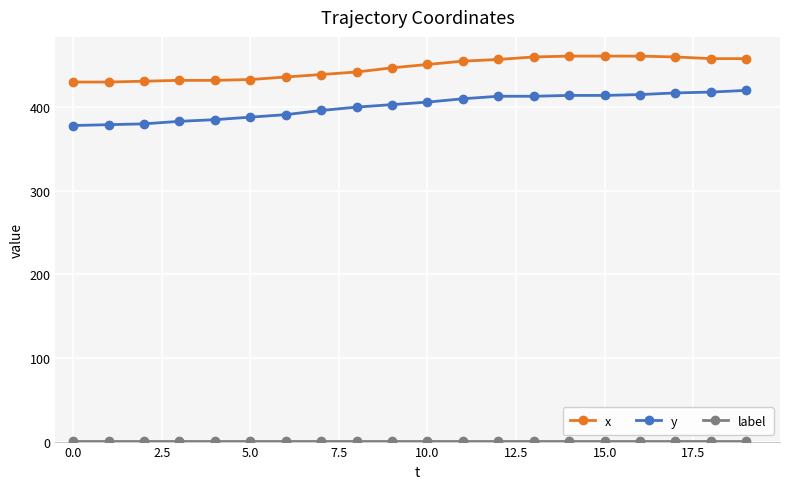

Which series has the largest total across all categories?

x